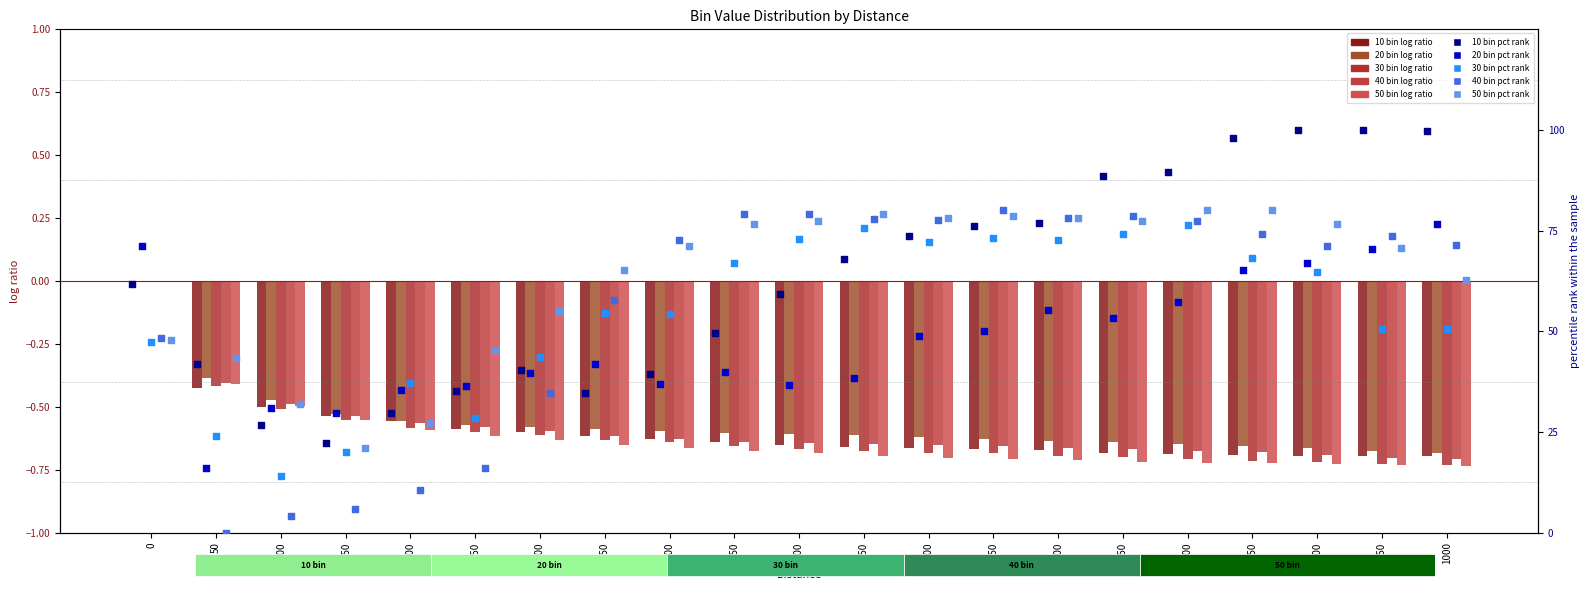

Which series contains the highest Y value?

10 bin